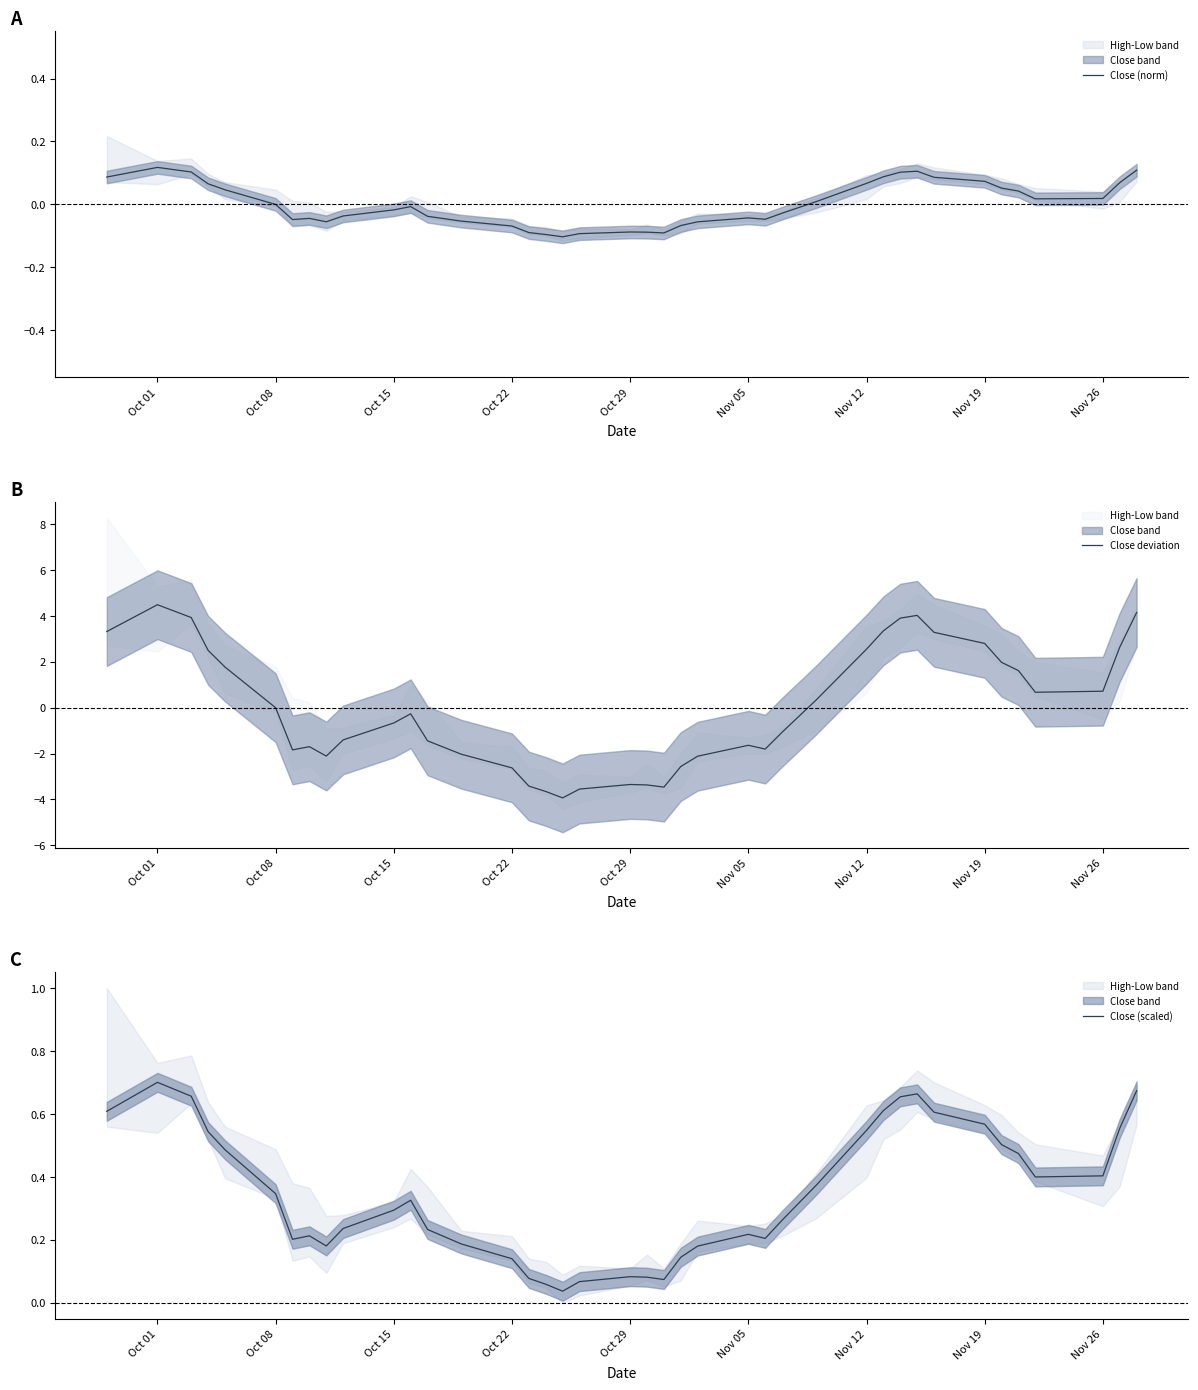

What are all the series names shown in the legend?

Close (norm), Close deviation, Close (scaled)